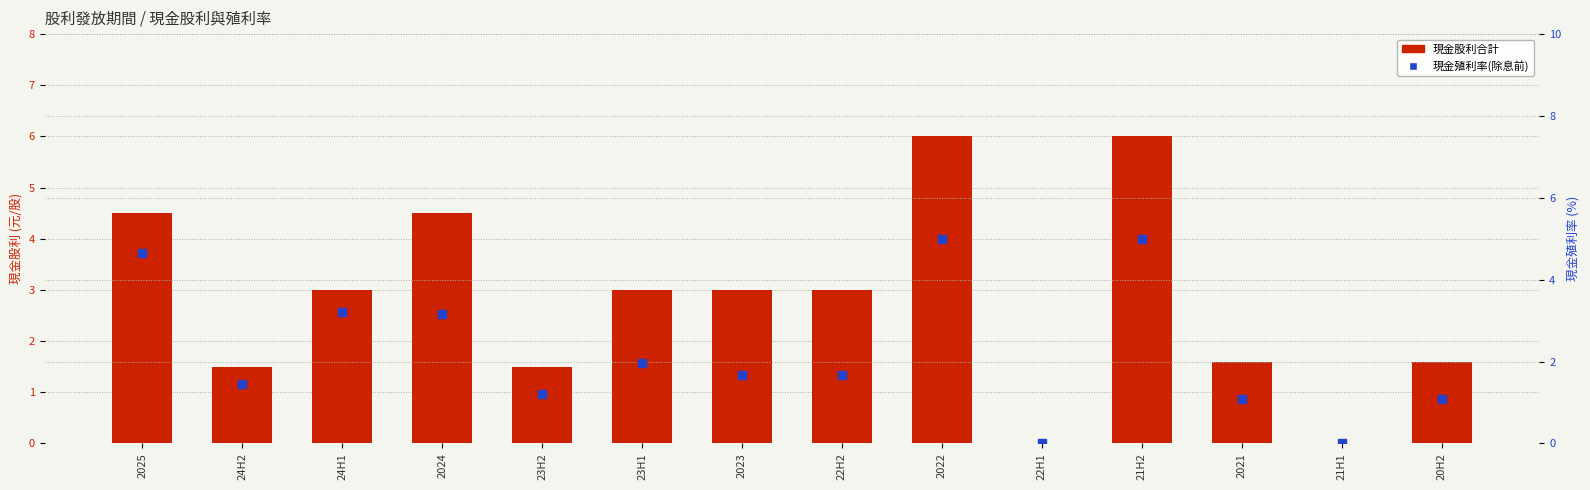

List the series in order of their overall mean, highest first.

現金股利合計, 現金殖利率(除息前)